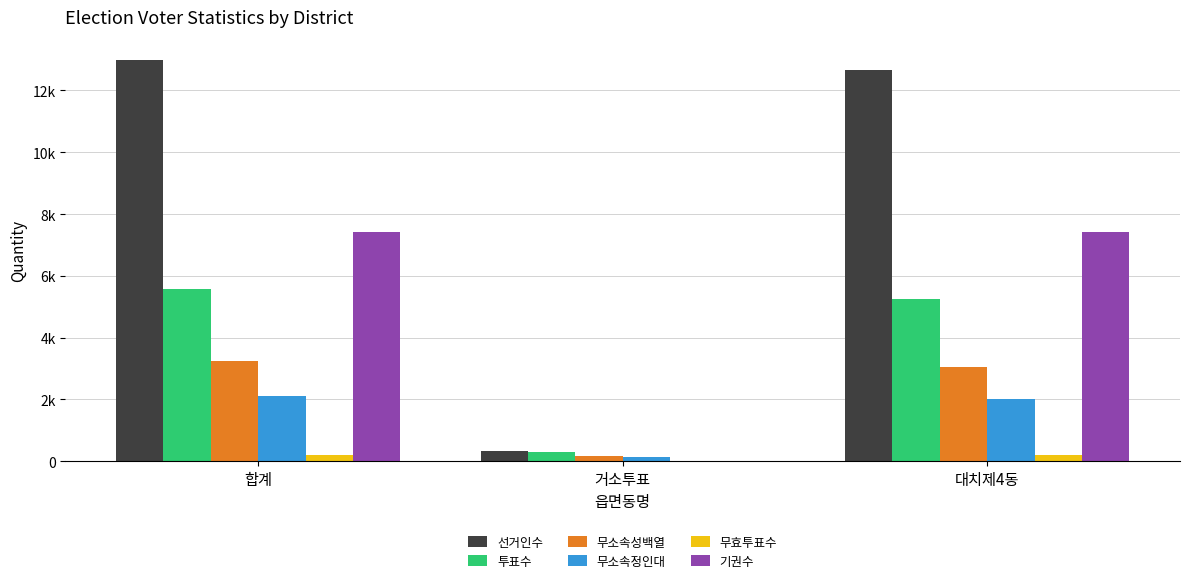

Are the bars grouped side by side (vs. stacked)?

Yes